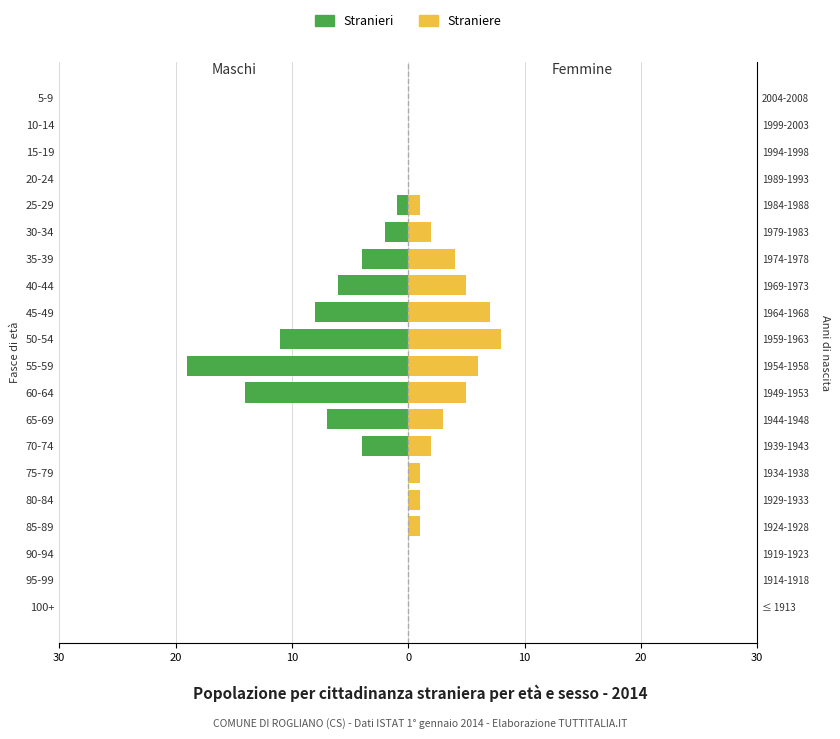

How many values in the Straniere series exceed 1?

9